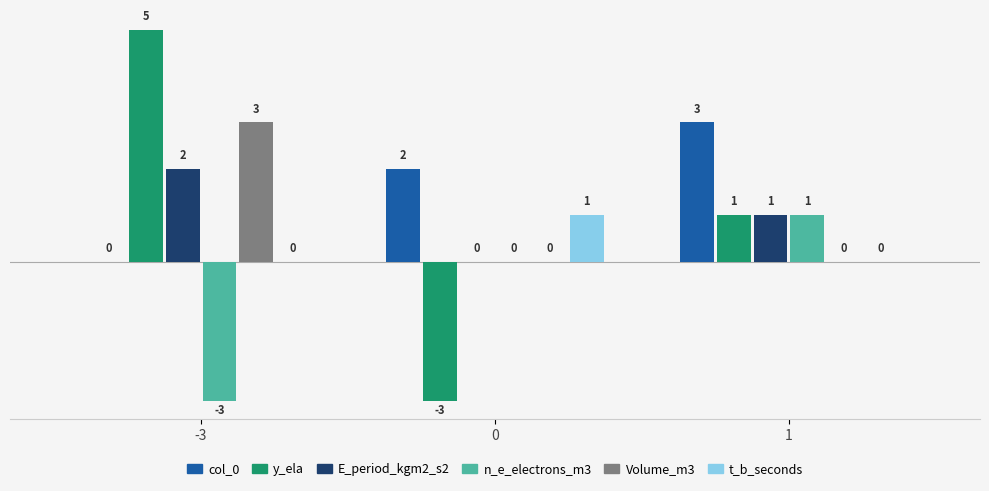

Is it true that t_b_seconds equals 1 at -3?

False